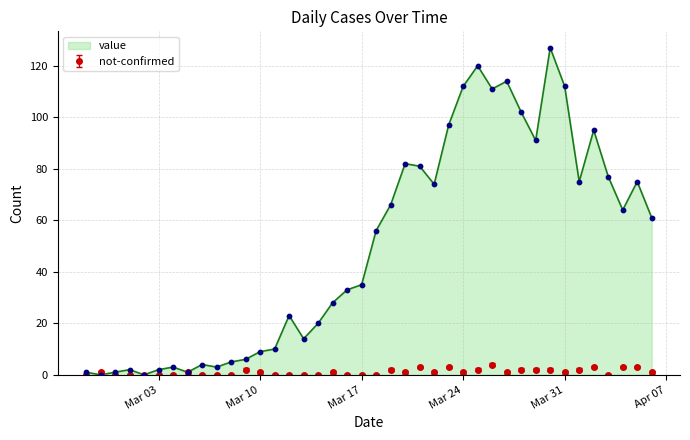

Which series has the largest range (max minus min)?

value